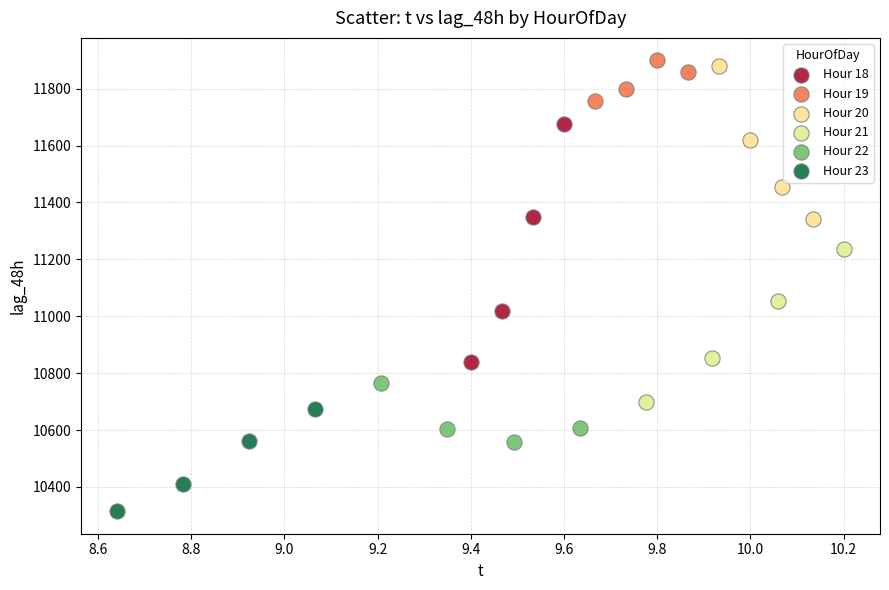

Which series has the largest Y range (max minus min)?

Hour 18